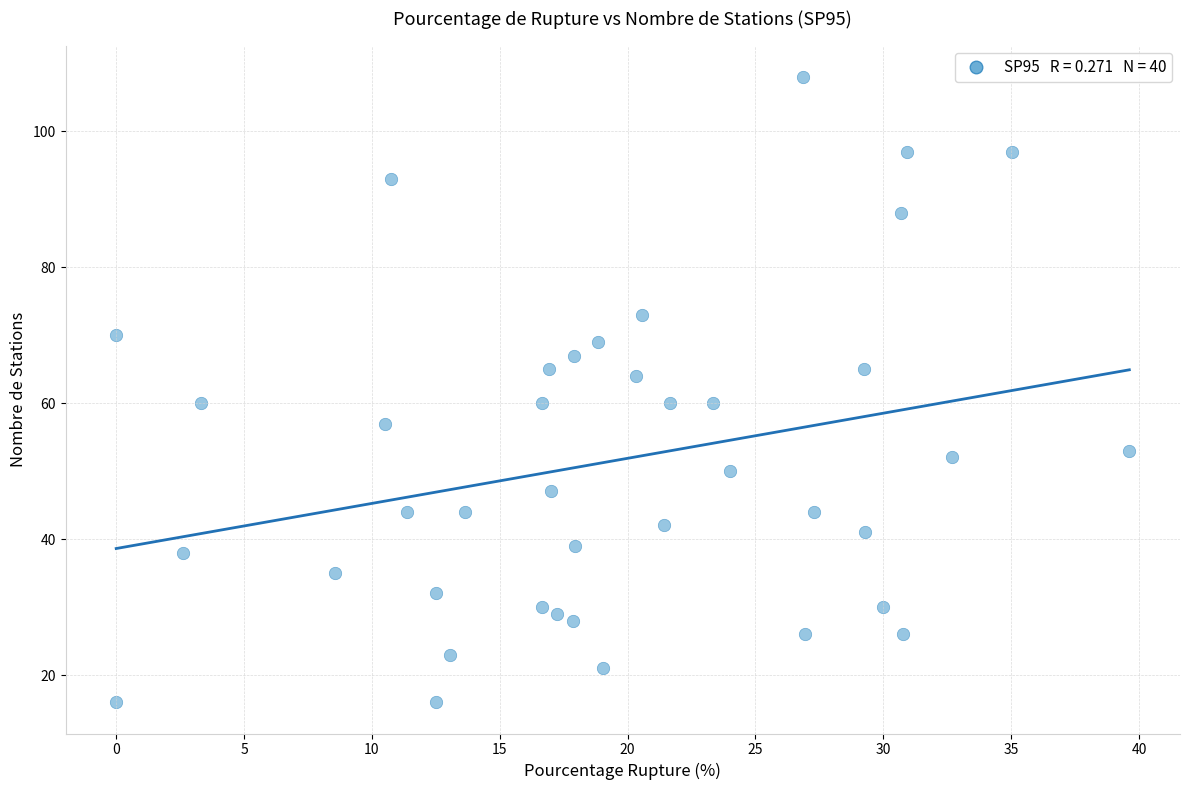

What is the range of Y values (max minus min)?

92